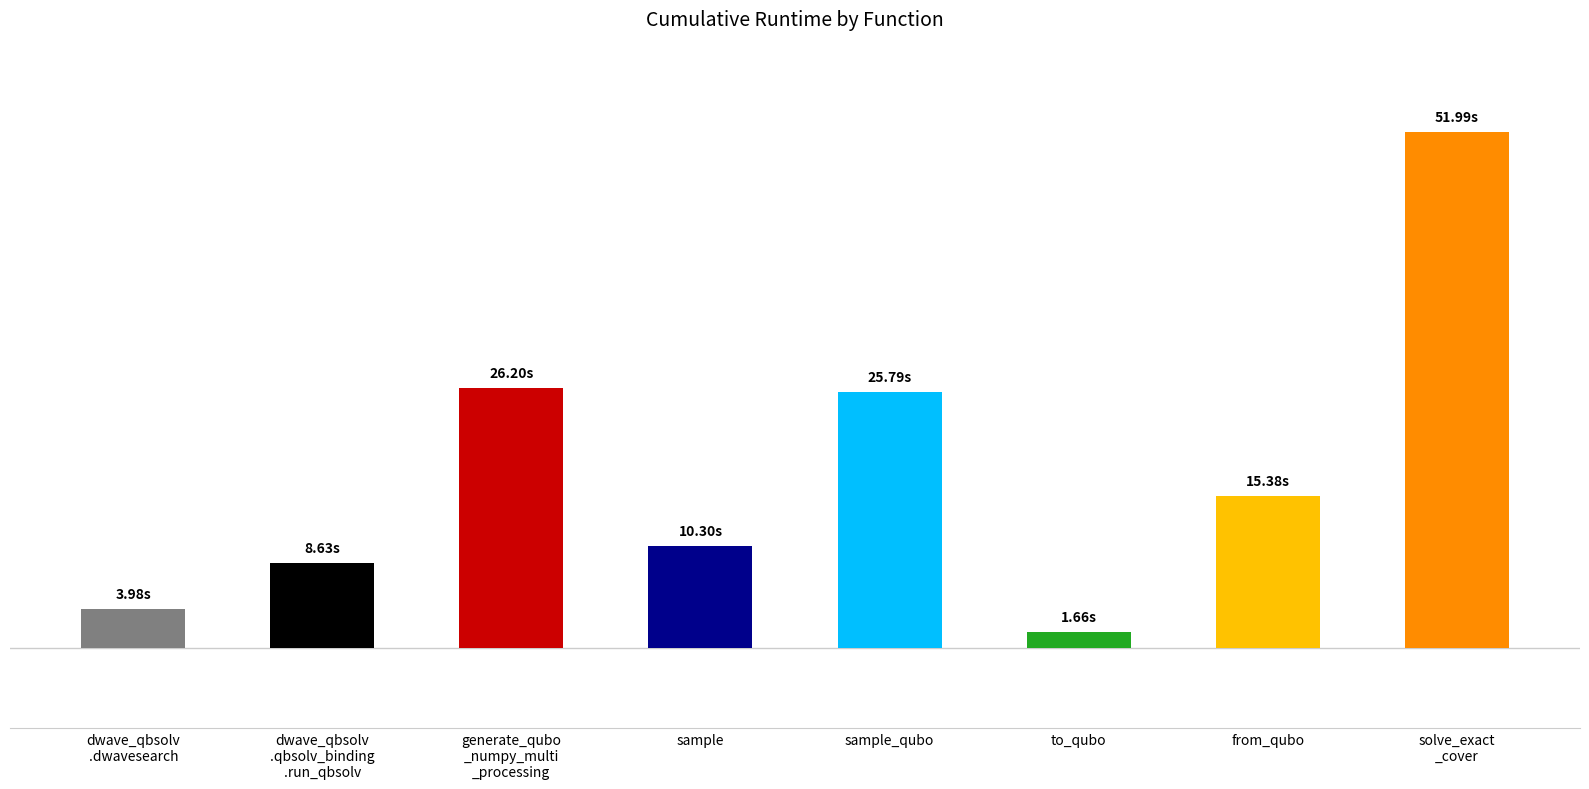

What is the minimum value shown in the chart?

1.7